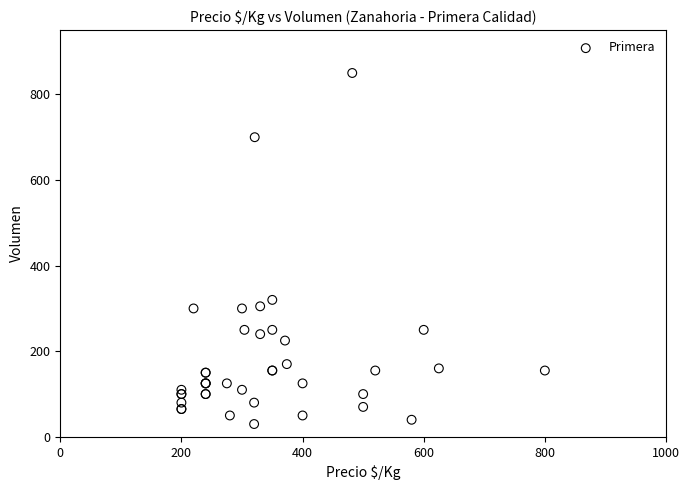

What Y value in the scatter plot is closest to 440?

320